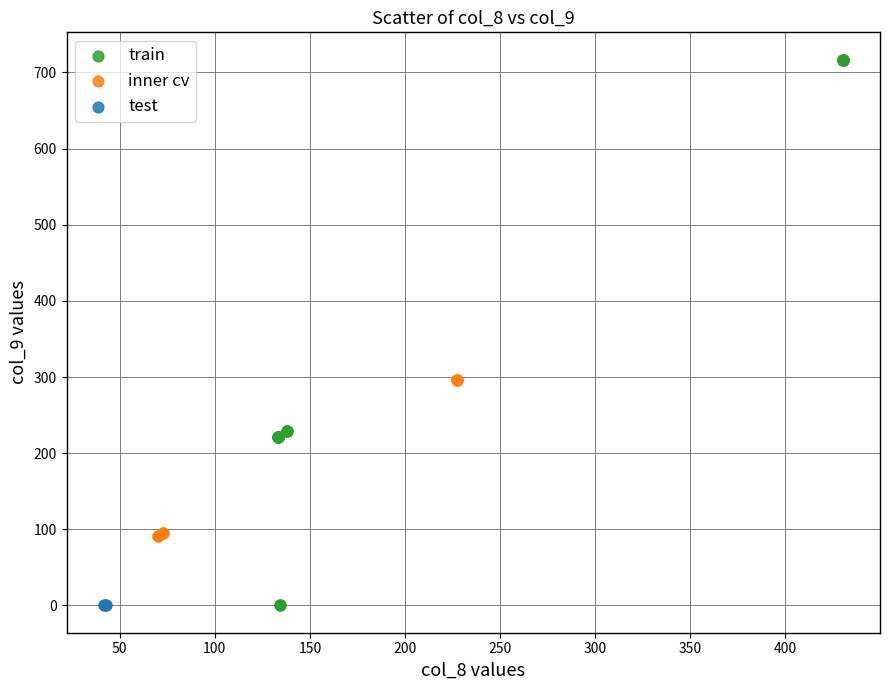

Which series reaches the maximum Y coordinate?

train